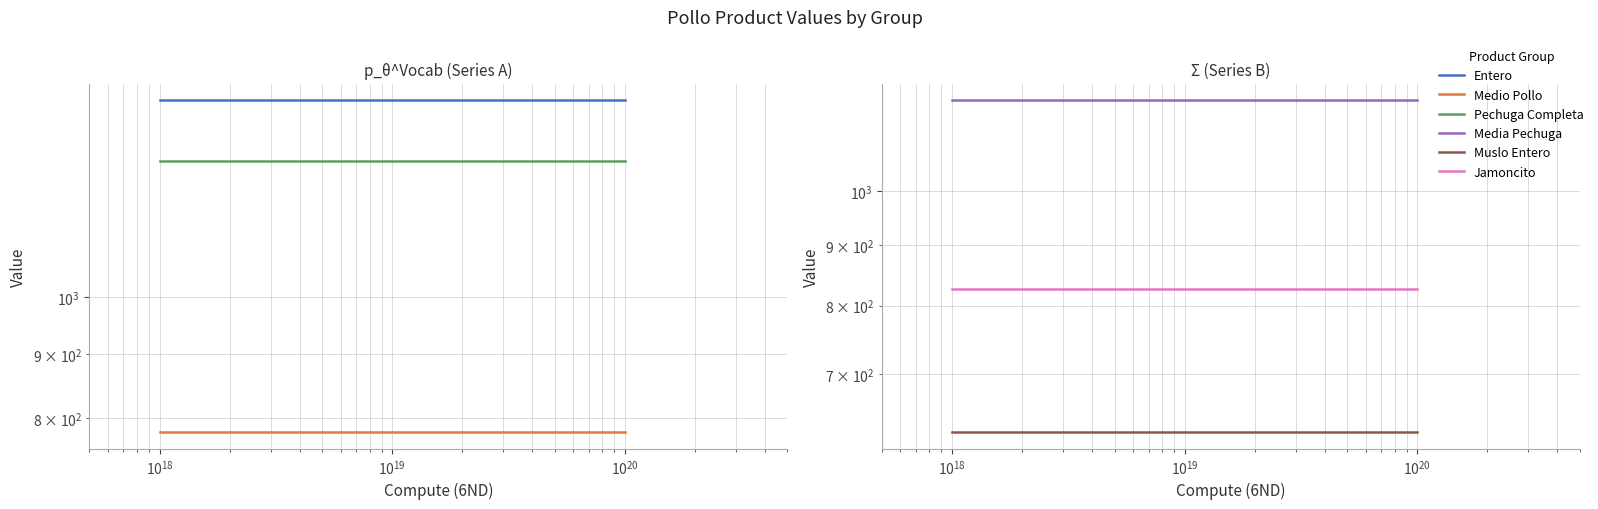

Reading left to right, extract all data points from this chart.

Entero: 1440.0	1440.0	1440.0
Medio Pollo: 779.6	779.6	779.6
Pechuga Completa: 1286.0	1286.0	1286.0
Media Pechuga: 1193.0	1193.0	1193.0
Muslo Entero: 625.5	625.5	625.5
Jamoncito: 826.5	826.5	826.5